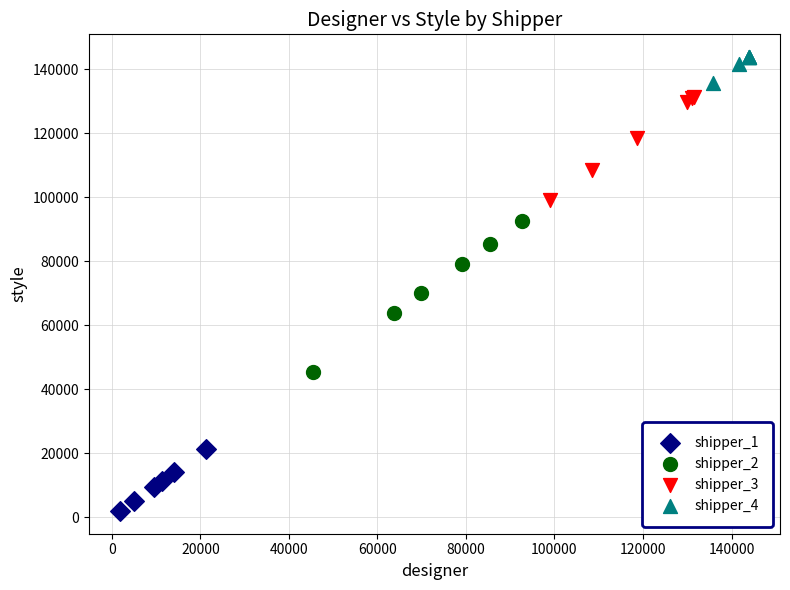

Which series has the largest Y range (max minus min)?

shipper_2